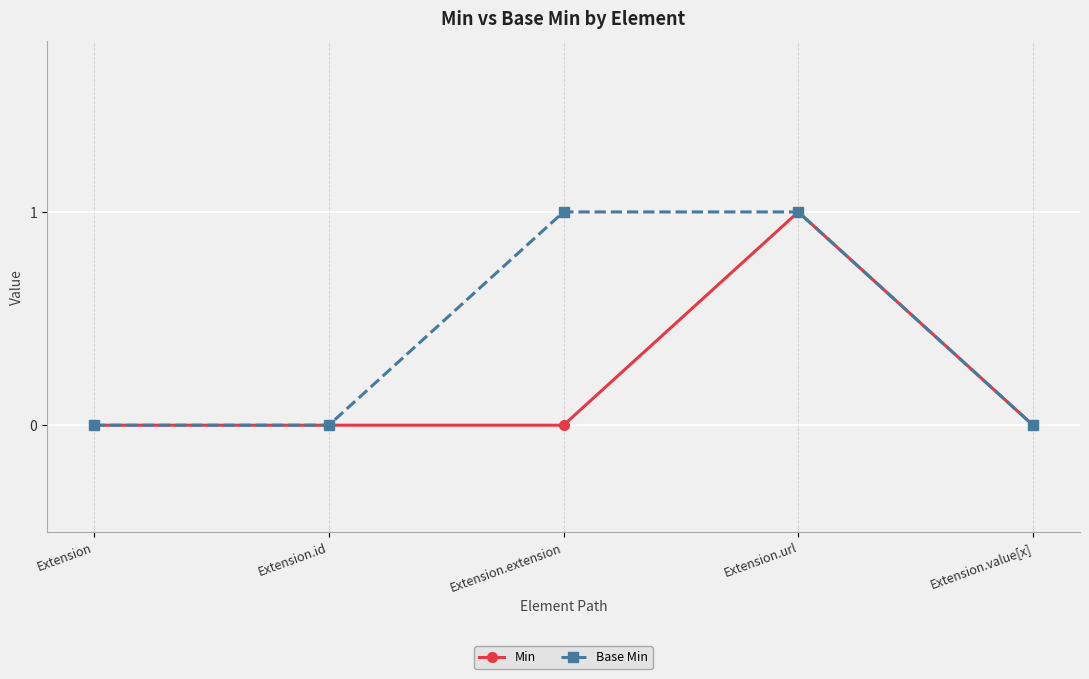

At Extension.extension, list the series in order from largest to smallest.

Base Min, Min